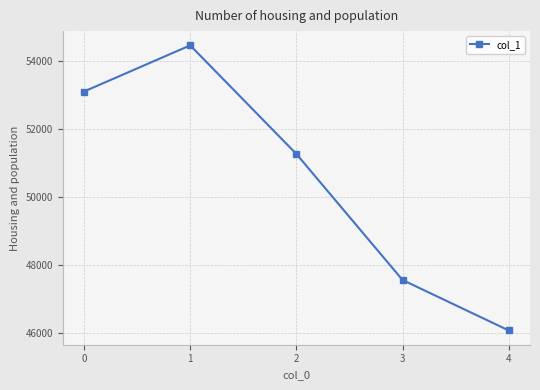

Which category has the highest value across all series?

1